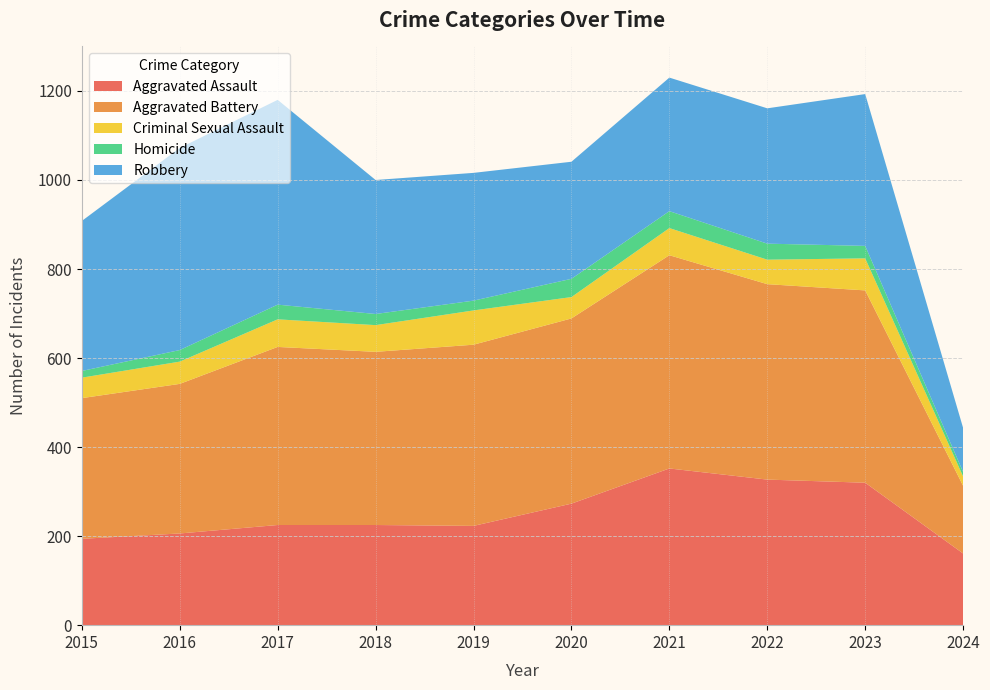

Reading left to right, transcribe all the data shown in this chart.

Aggravated Assault: 194	206	225	225	223	273	352	327	320	161
Aggravated Battery: 316	336	400	389	407	416	479	439	432	152
Criminal Sexual Assault: 46	50	62	60	77	48	61	55	72	21
Homicide: 15	26	33	25	22	41	38	36	28	10
Robbery: 337	454	460	301	287	263	300	304	341	99